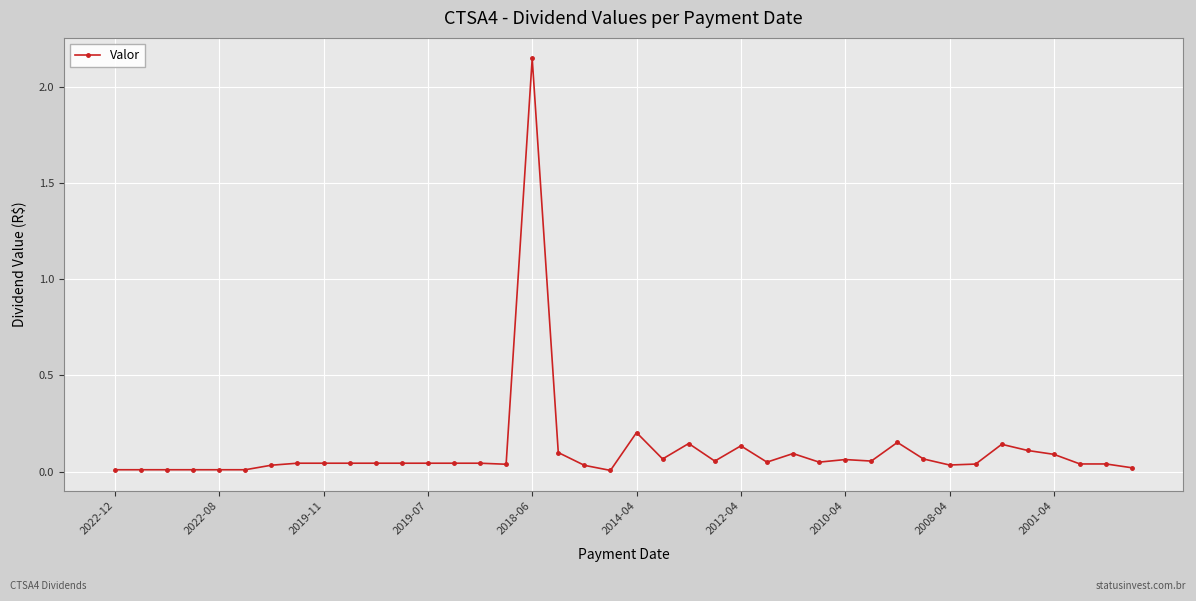

What is the sum of all values?

4.4